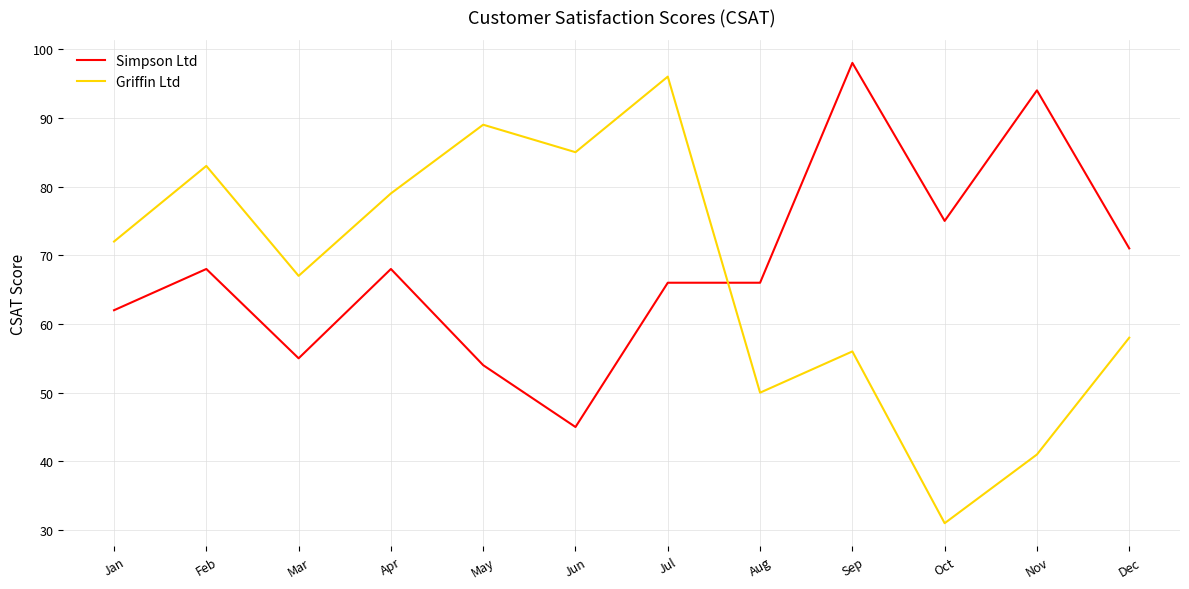

Which series has the largest range (max minus min)?

Griffin Ltd